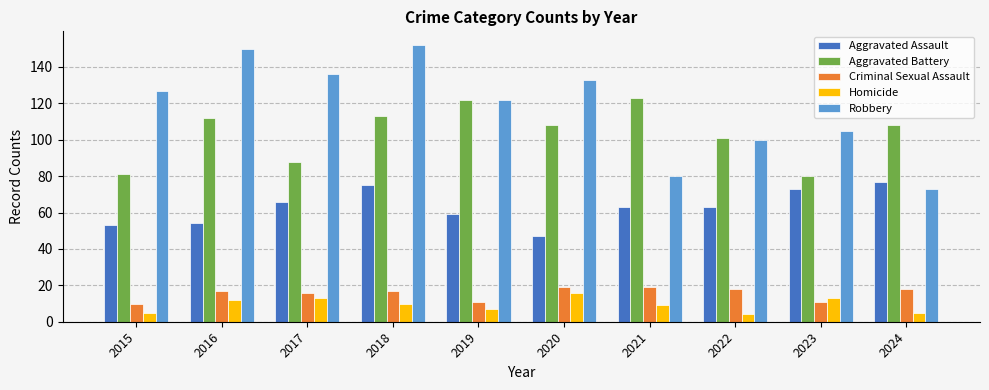

How many bars are there in total?

50